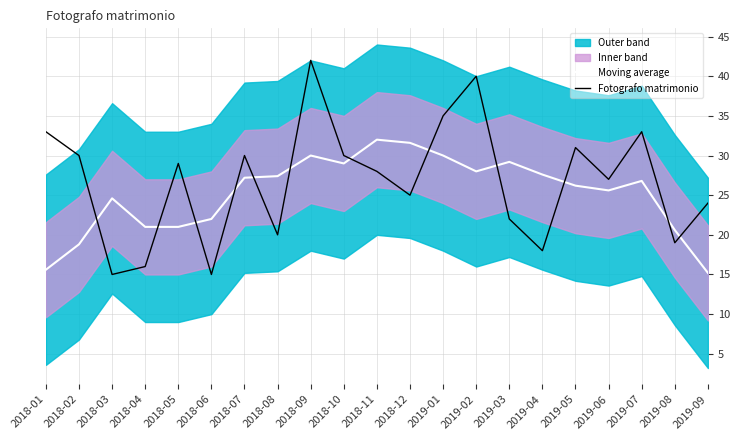

What is the label of the 13th point from the left?

2019-01